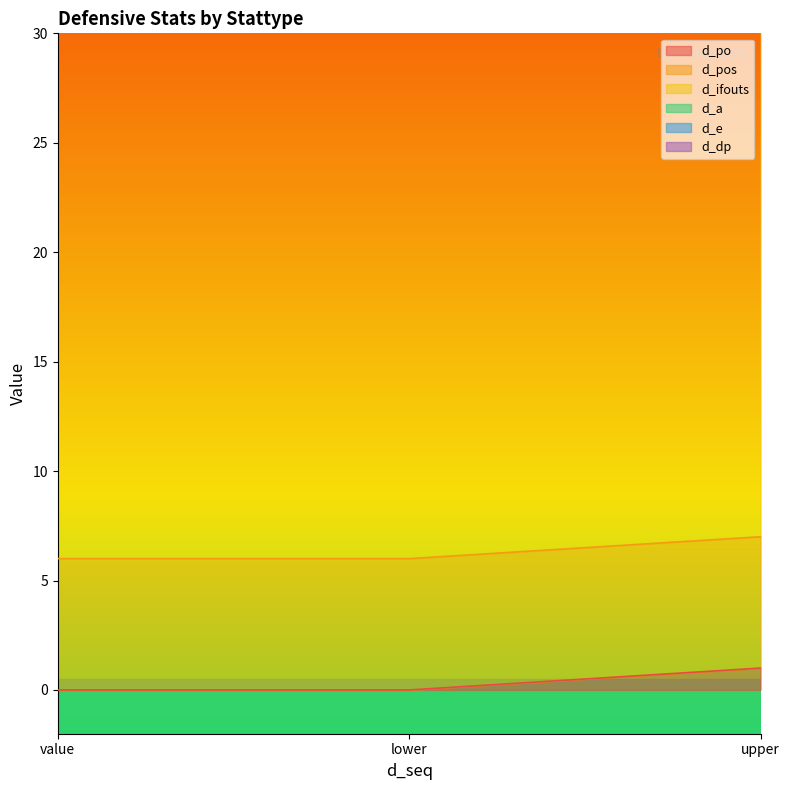

Which has a higher value, upper or value?

upper